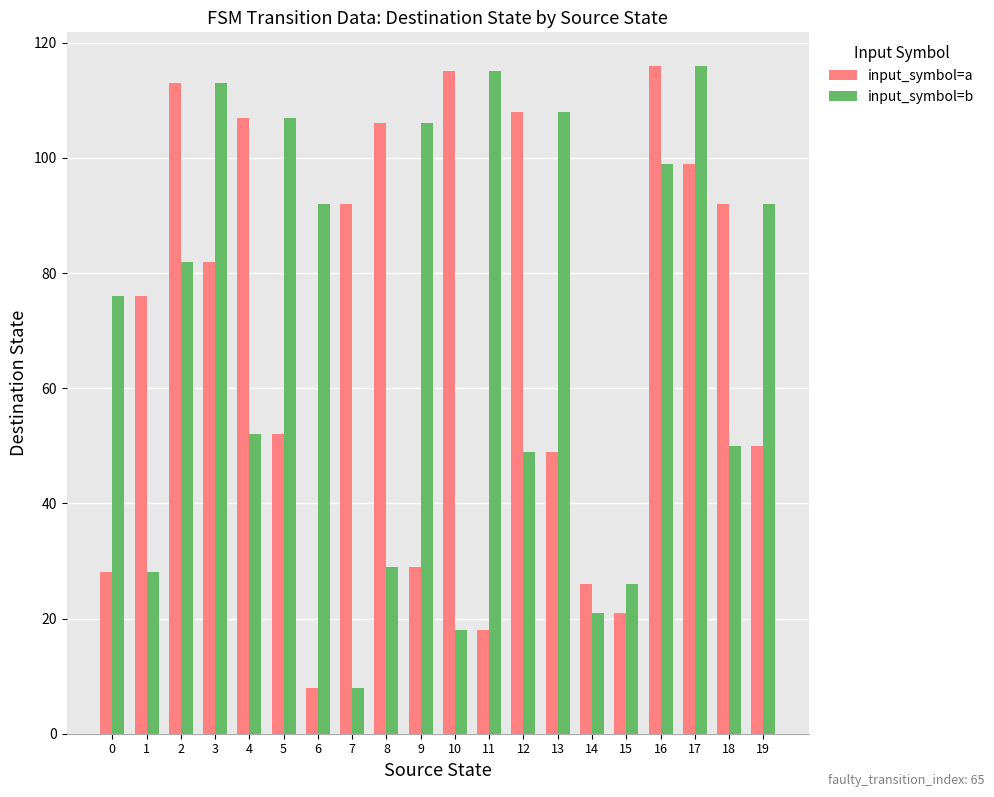

Which series changed the most between 15 and 16?

input_symbol=a